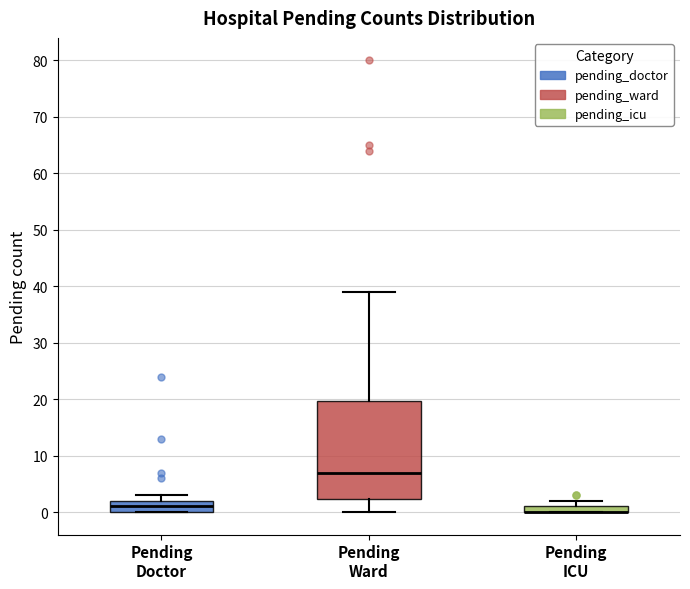

Which box is the tallest, from its lower edge to its upper edge?

Pending Ward